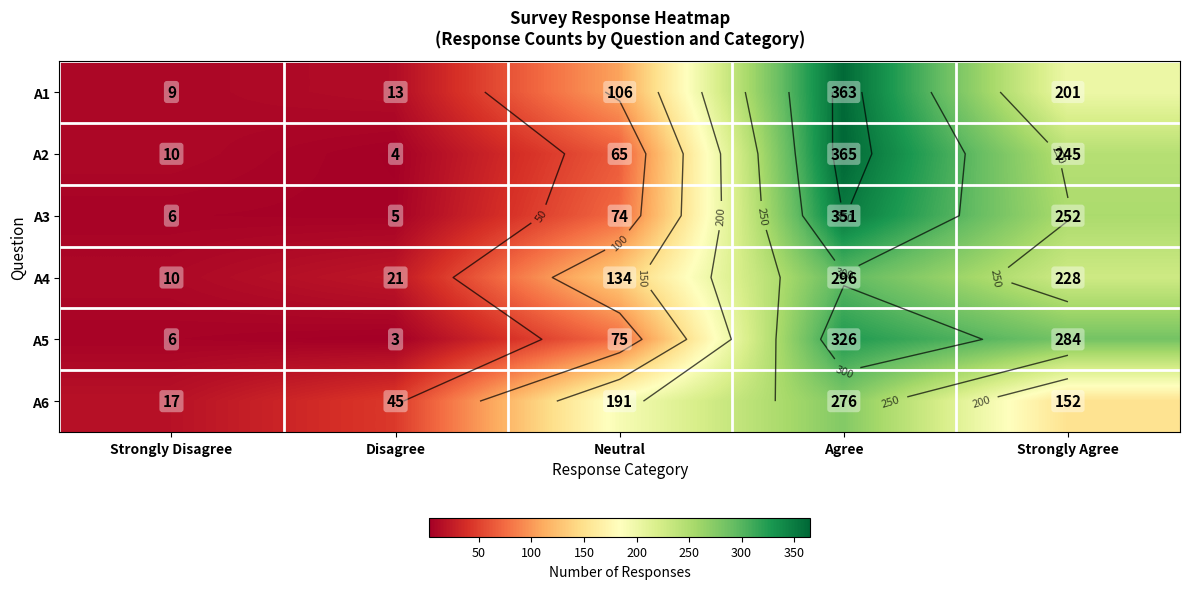

List the series in order of their peak value, lowest first.

A6, A4, A5, A3, A1, A2